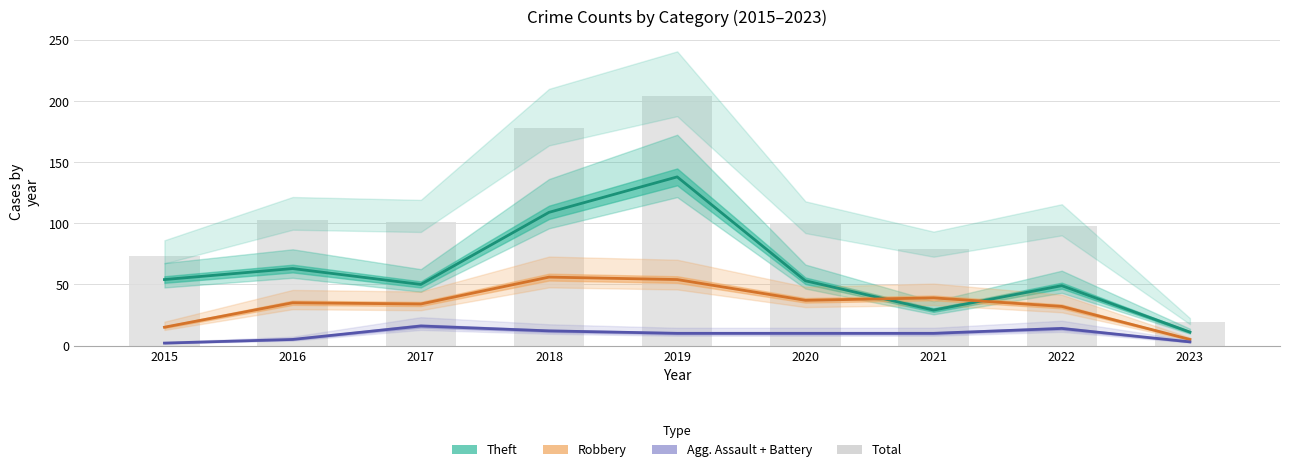

Which series has the largest total across all categories?

Total